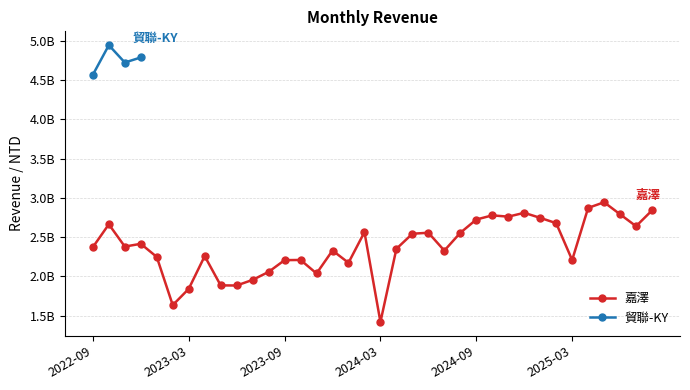

Read the value at 2024-01.

2.2